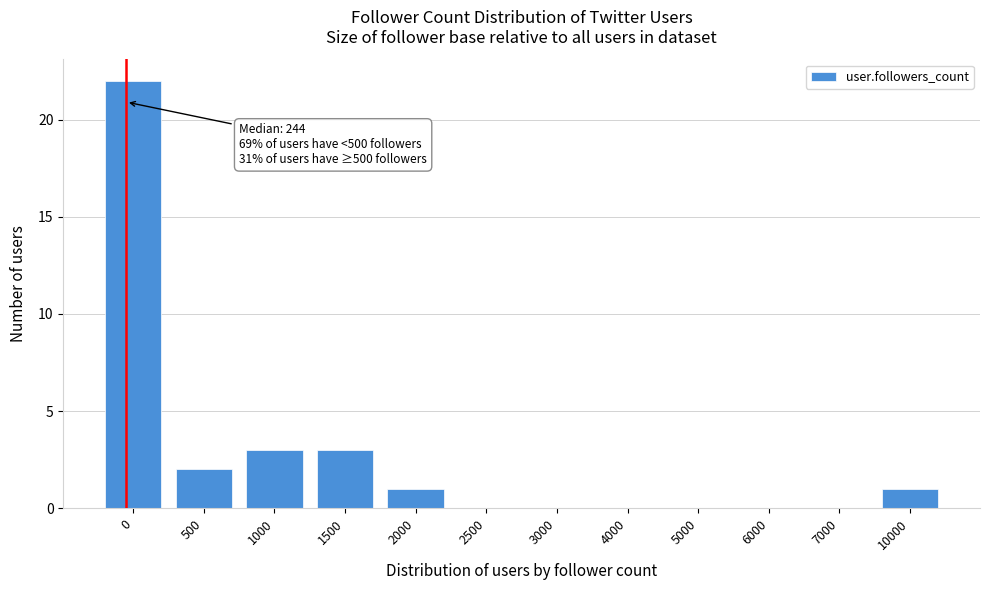

Reading left to right, what are all the values shown in this chart?

0=22	500=2	1000=3	1500=3	2000=1	2500=0	3000=0	4000=0	5000=0	6000=0	7000=0	10000=1